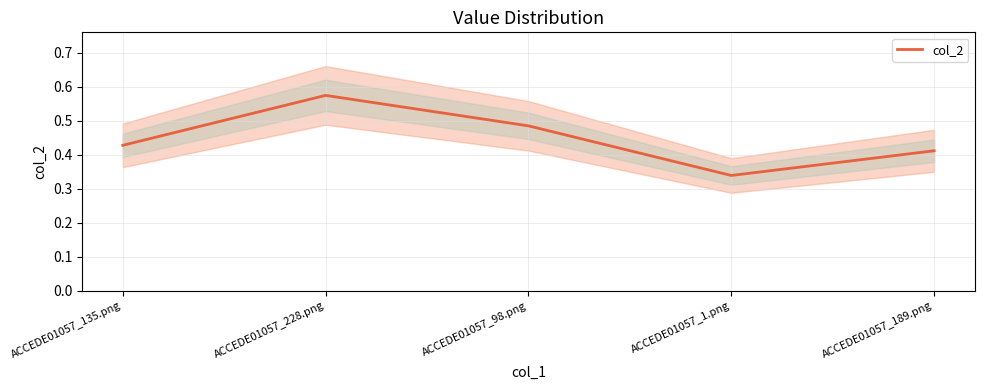

What is the label of the 5th point from the right?

ACCEDE01057_135.png